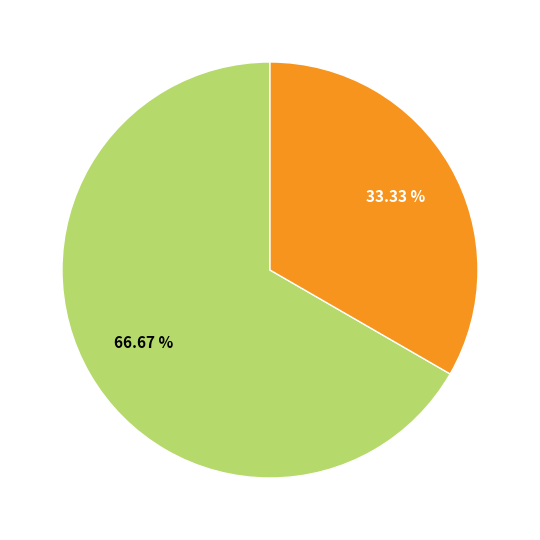

Is there a majority slice in this chart?

Yes